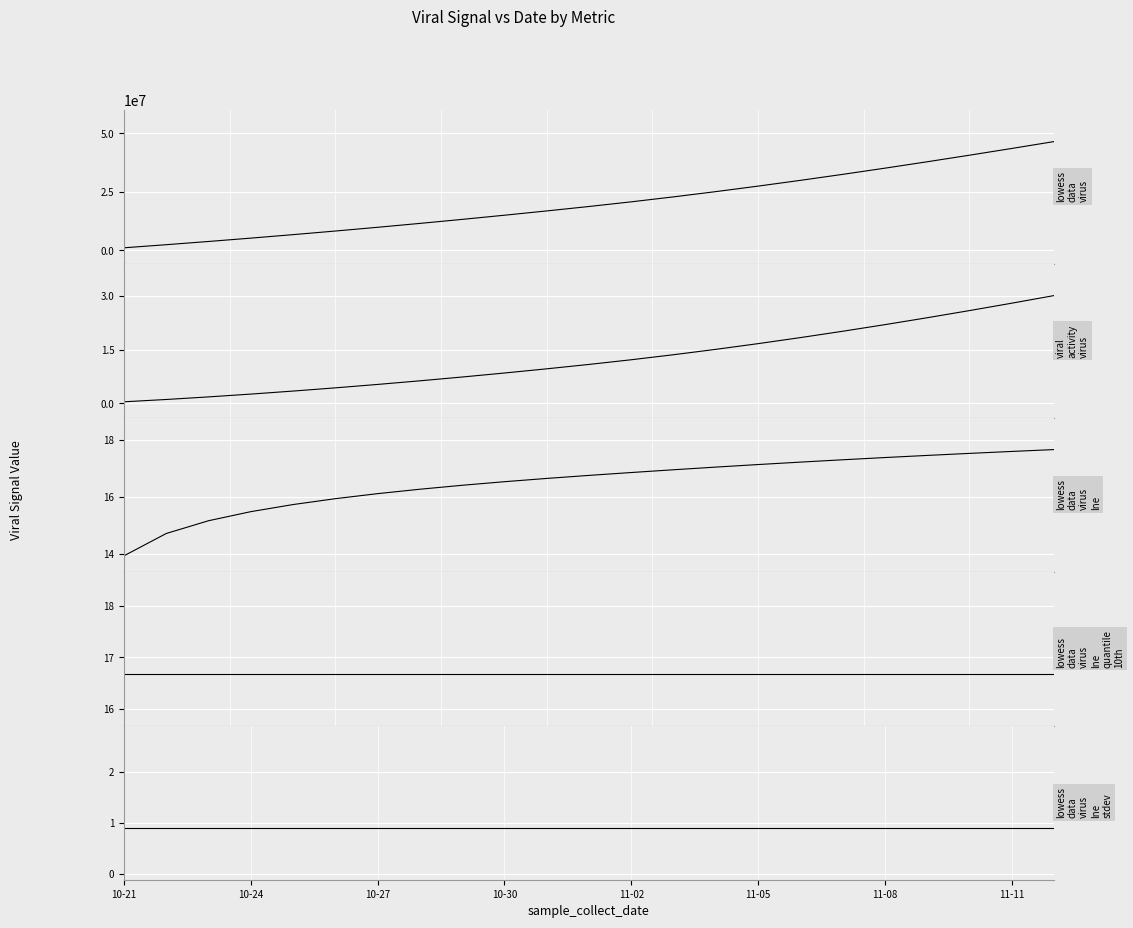

How many lines are shown in the chart?

5